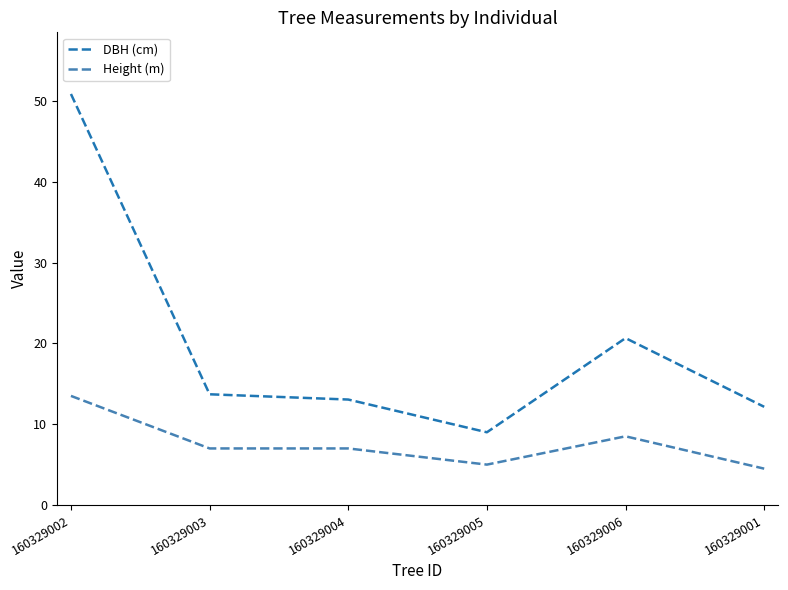

What is the sum of the Height (m) values at 160329004 and 160329001?

11.5